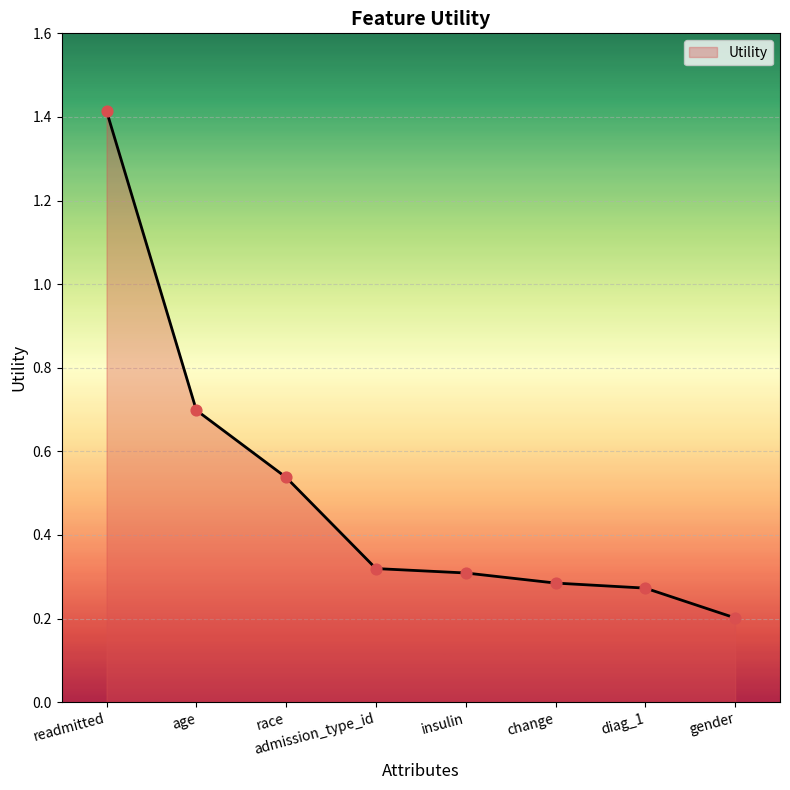

Which has a higher value, readmitted or change?

readmitted